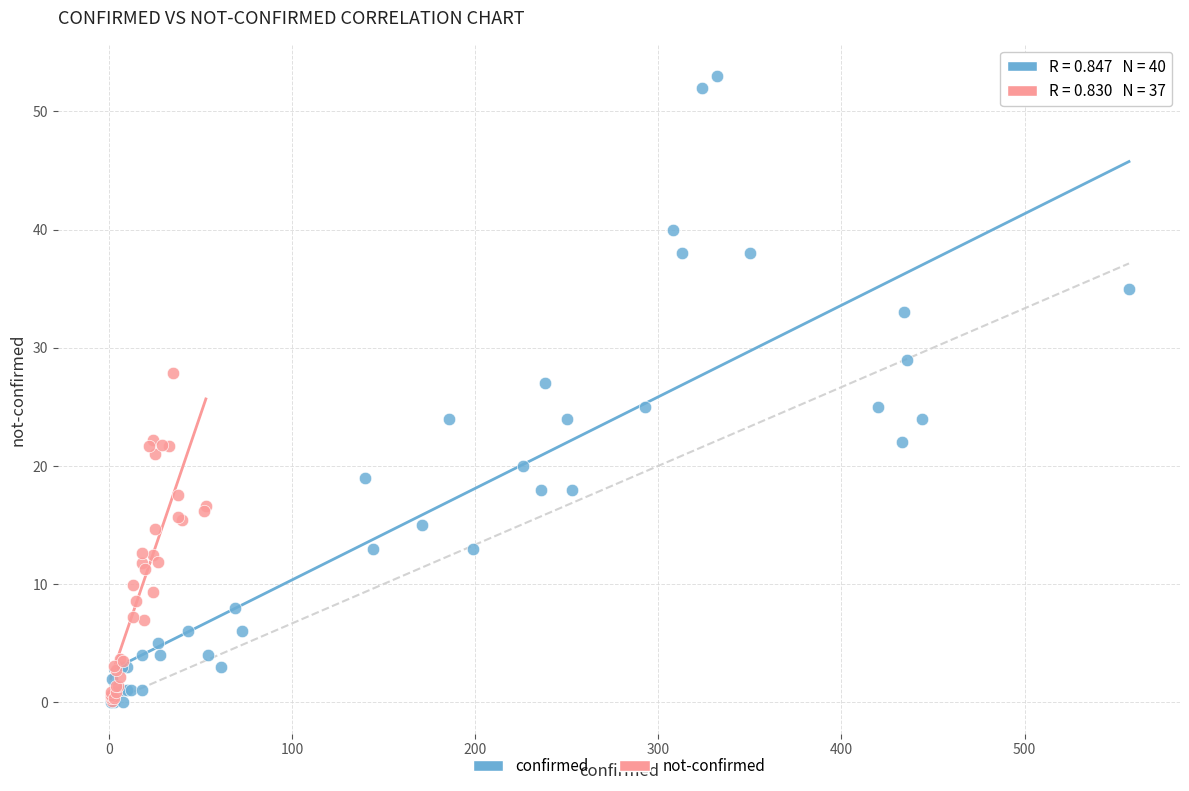

Which series has the largest Y range (max minus min)?

confirmed